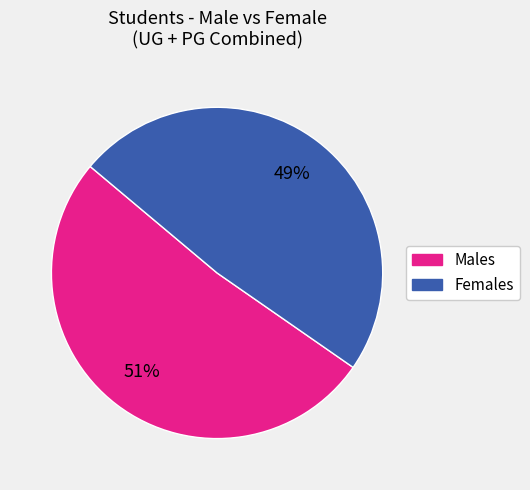

To the nearest percent, what is the average slice percentage?

50%